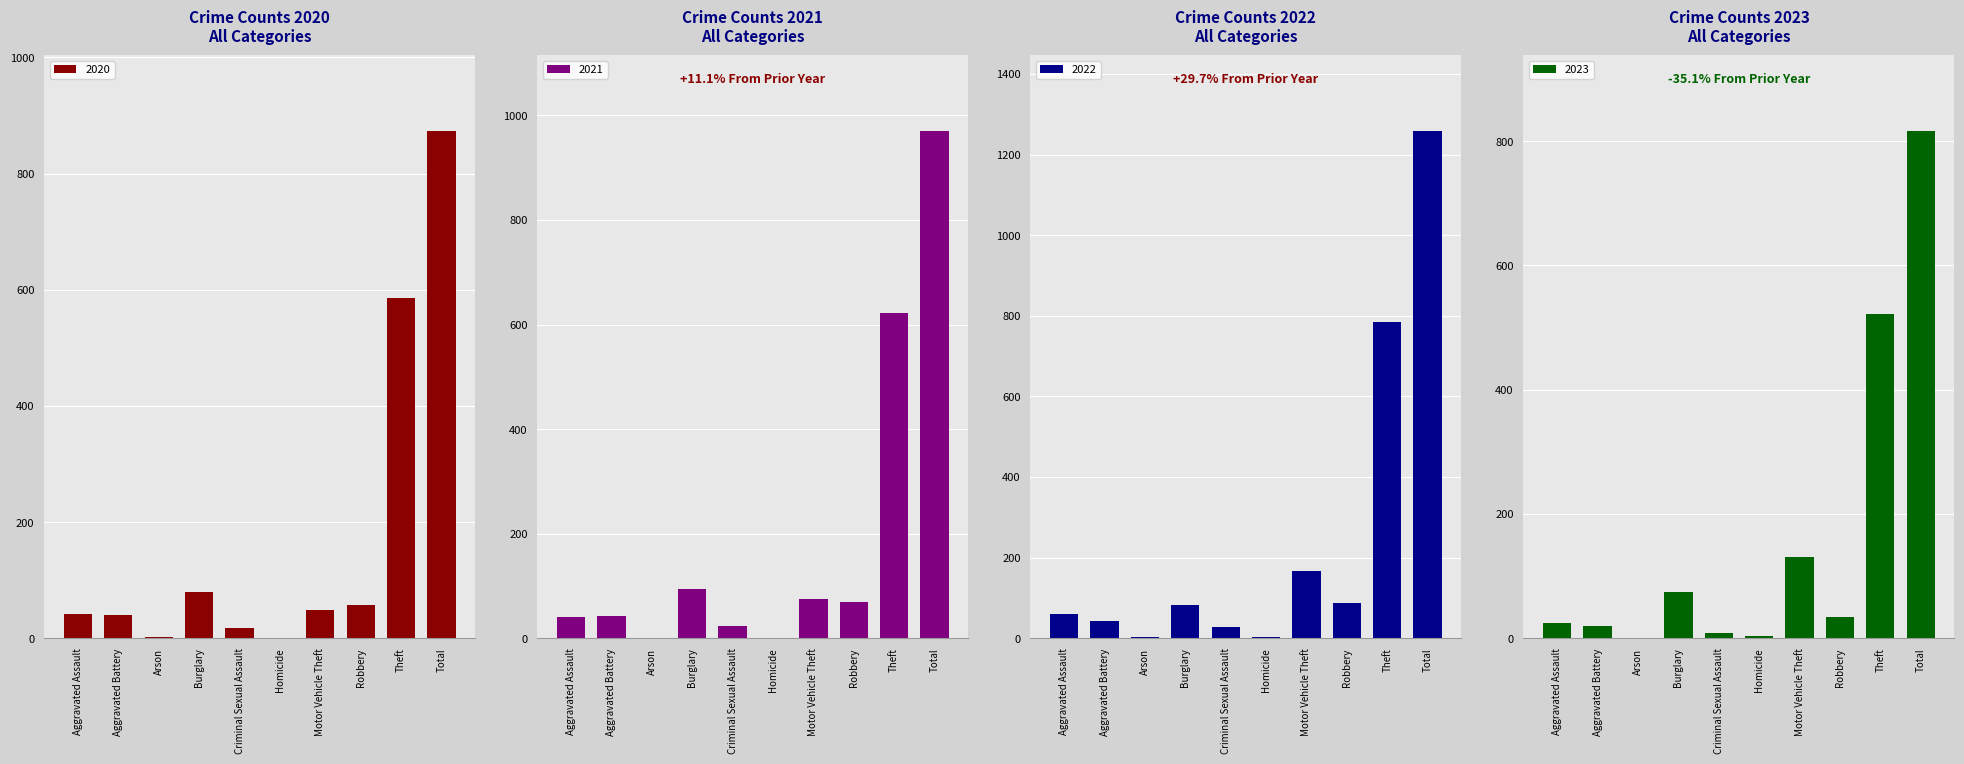

Read the 2023 value at Robbery.

34